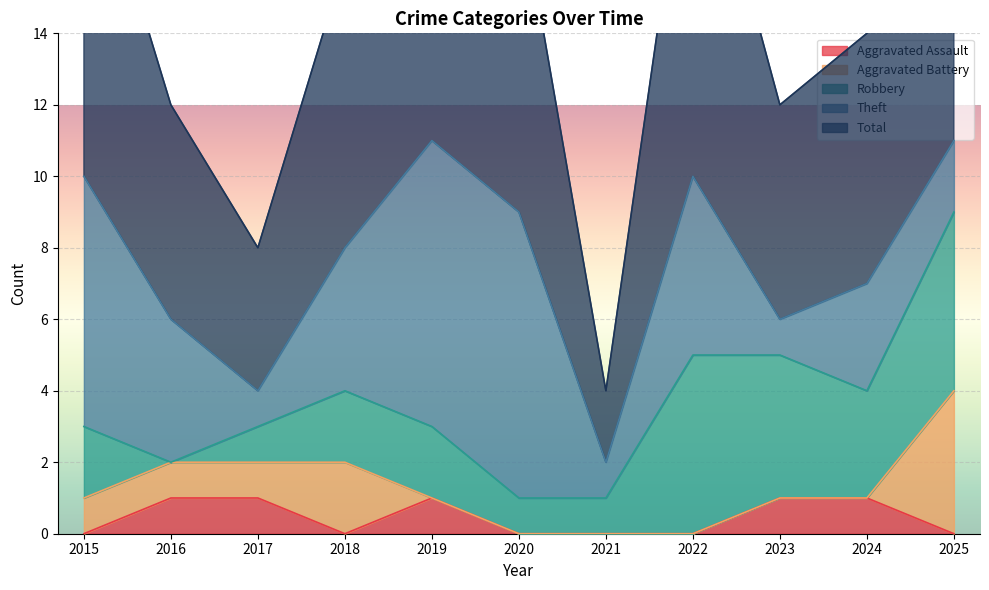

Reading left to right, transcribe all the data shown in this chart.

Aggravated Assault: 0	1	1	0	1	0	0	0	1	1	0
Aggravated Battery: 1	1	1	2	0	0	0	0	0	0	4
Robbery: 2	0	1	2	2	1	1	5	4	3	5
Theft: 7	4	1	4	8	8	1	5	1	3	2
Total: 10	6	4	8	11	9	2	11	6	7	11